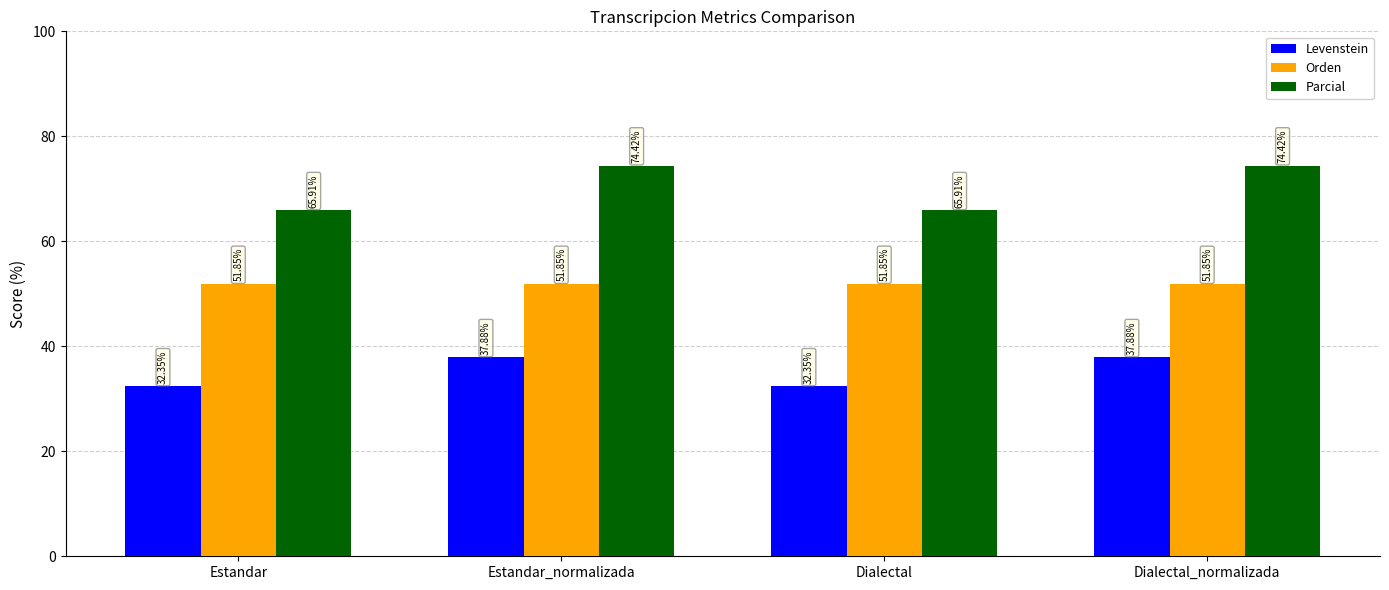

Reading right to left, extract all data points from this chart.

Levenstein: 37.9	32.4	37.9	32.4
Orden: 51.9	51.9	51.9	51.9
Parcial: 74.4	65.9	74.4	65.9